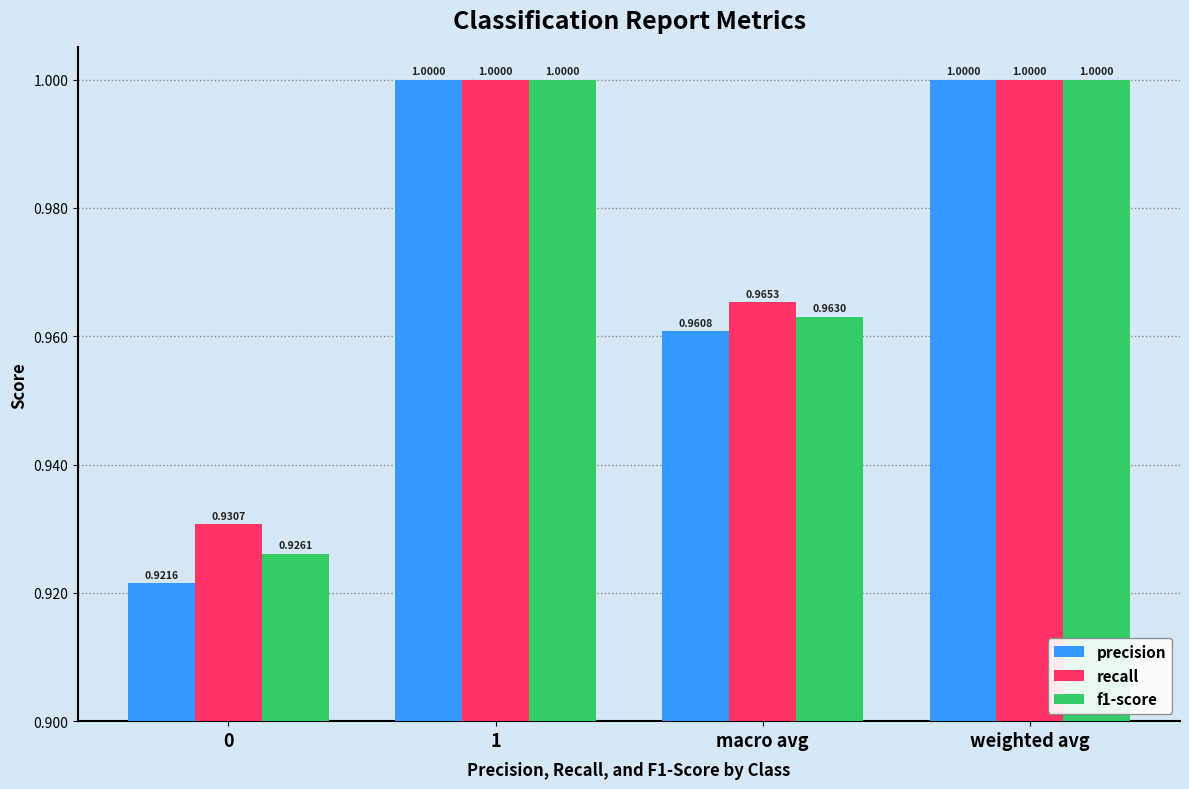

What is the value of the recall bar at the 2nd from the left?

1.0